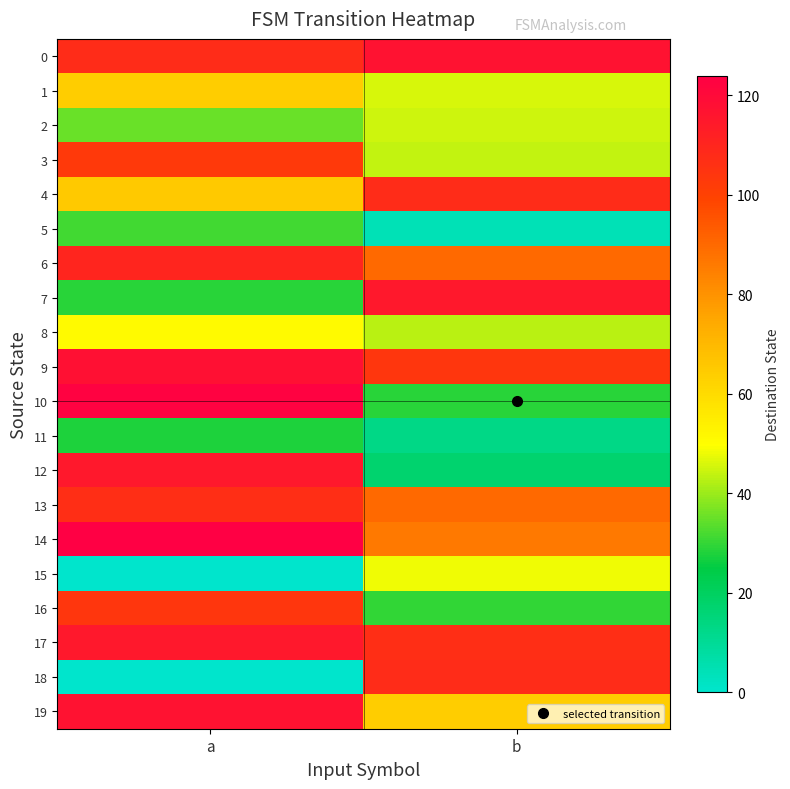

Which series has the largest range (max minus min)?

18